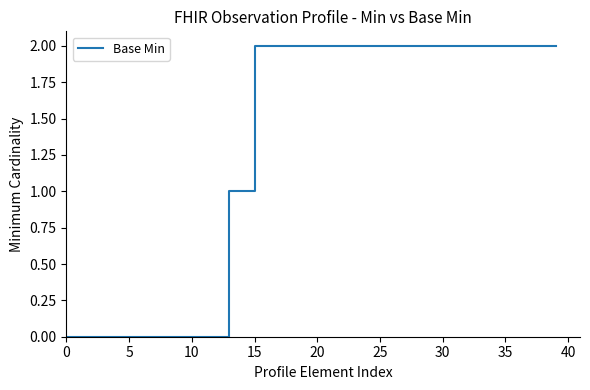

What is the sum of all values?

52